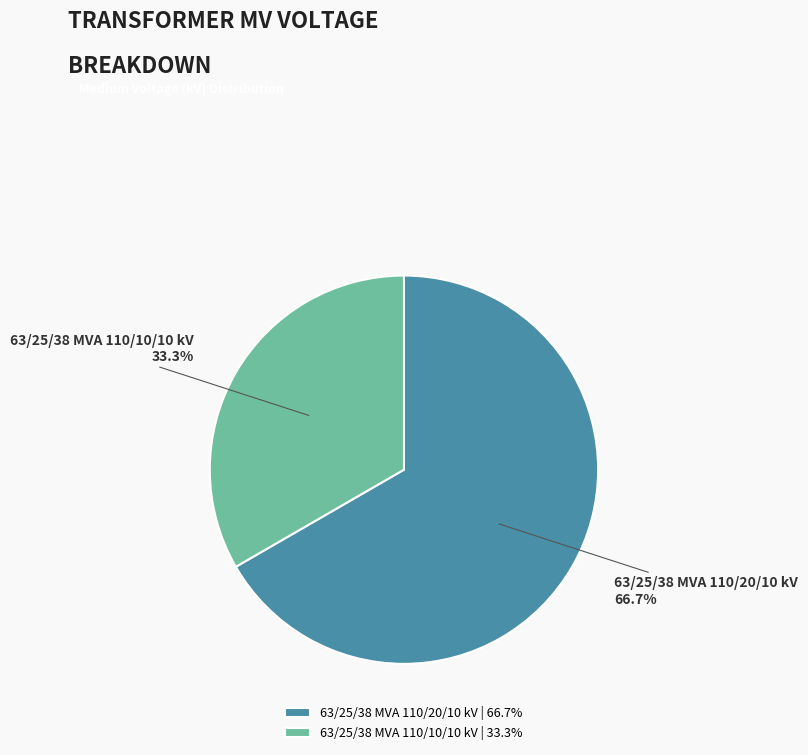

Is it true that 63/25/38 MVA 110/10/10 kV is 19% of the pie?

False